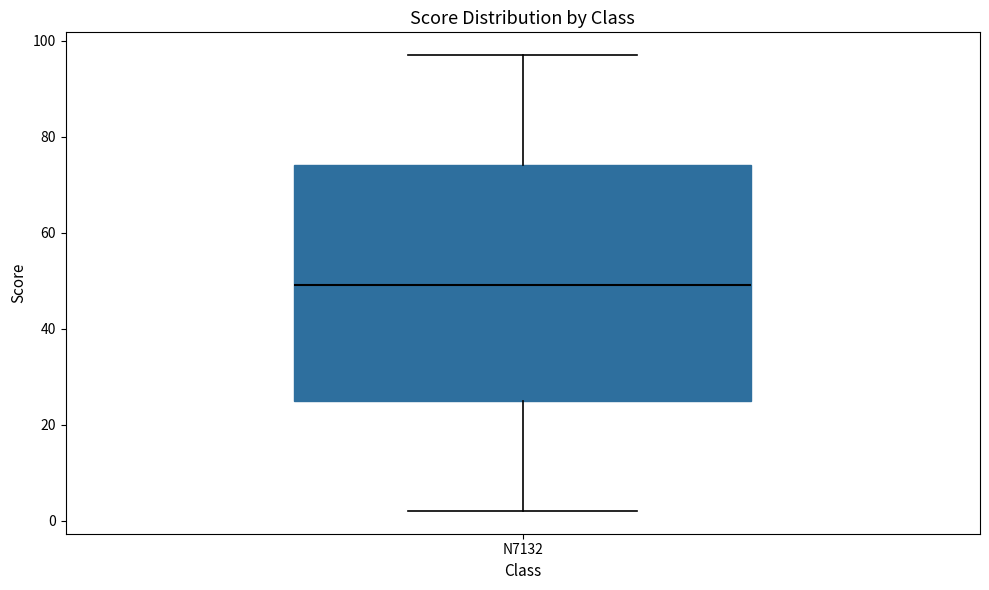

Read this box plot against the y-axis: the position of the median line, the range covered by the box, and the ends of both whiskers. The values are not printed on the chart, so give them approximately, as read against the axis.

median 50, box 26 to 74, whiskers 2 to 98